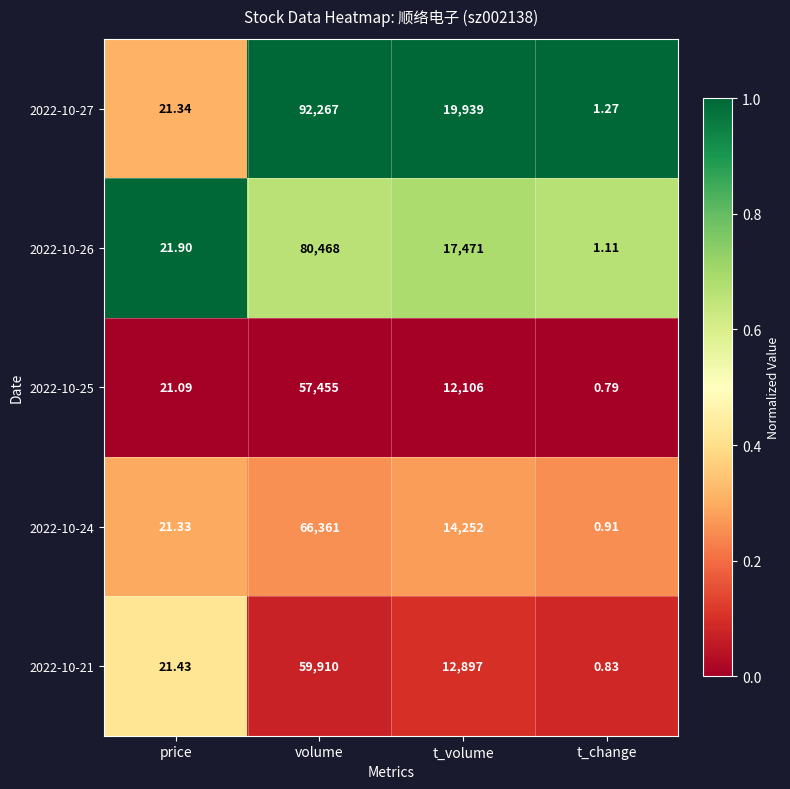

At t_volume, list the series in order from largest to smallest.

2022-10-27, 2022-10-26, 2022-10-24, 2022-10-21, 2022-10-25